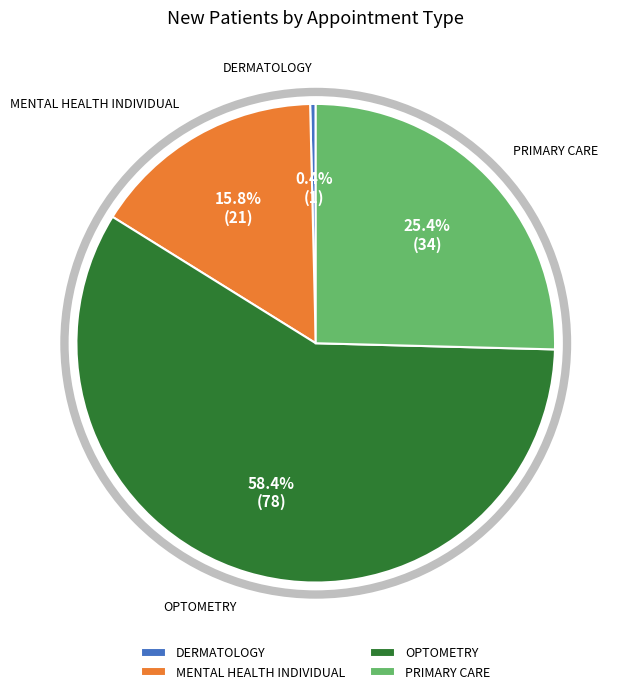

What portion of the pie excludes PRIMARY CARE?

74.6%